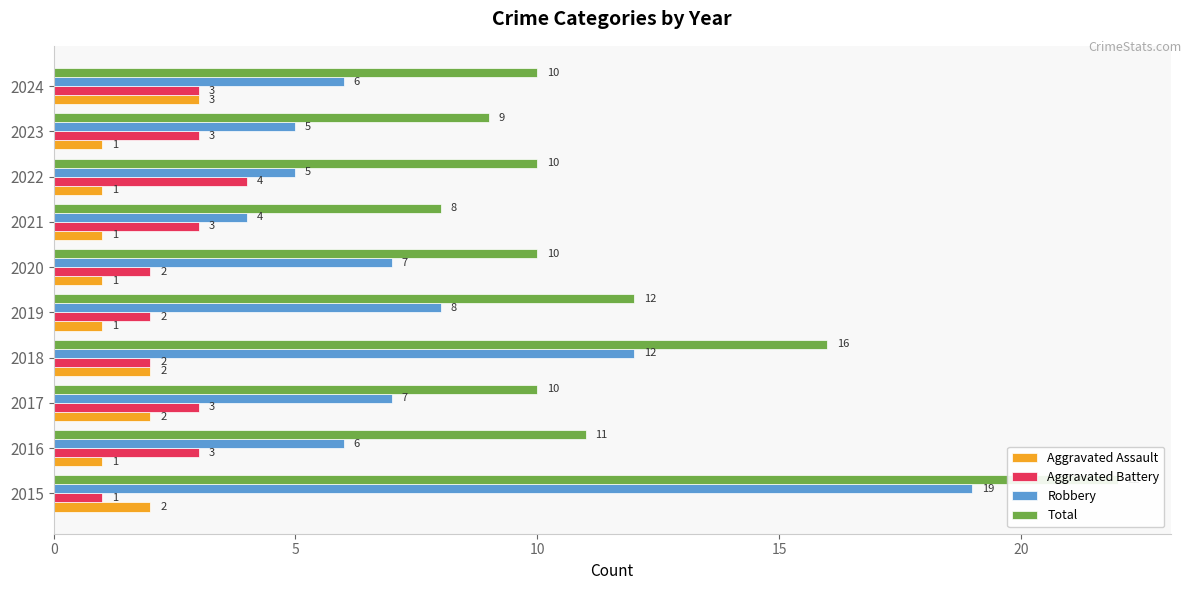

How many values in the Total series are below 10?

2